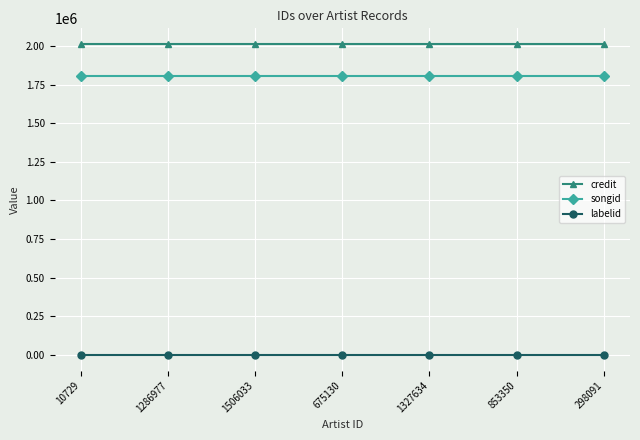

What is the label of the 5th point from the right?

1506033